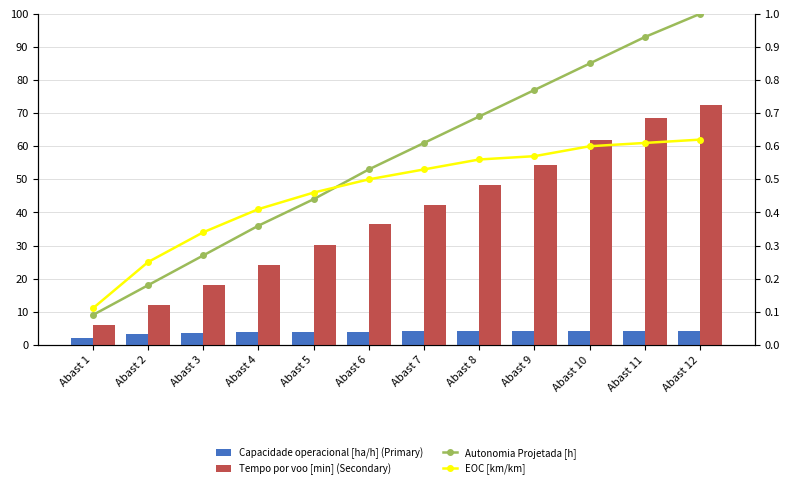

Is it true that Tempo por voo [min] (Secondary) equals 16.0 at Abast 4?

False